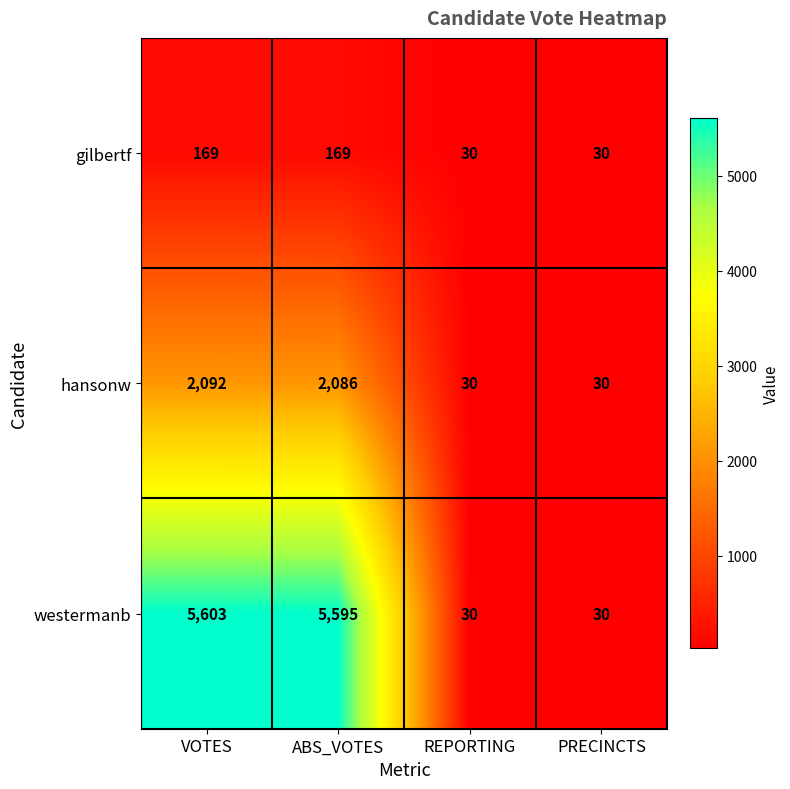

List the series in order of their overall mean, highest first.

westermanb, hansonw, gilbertf